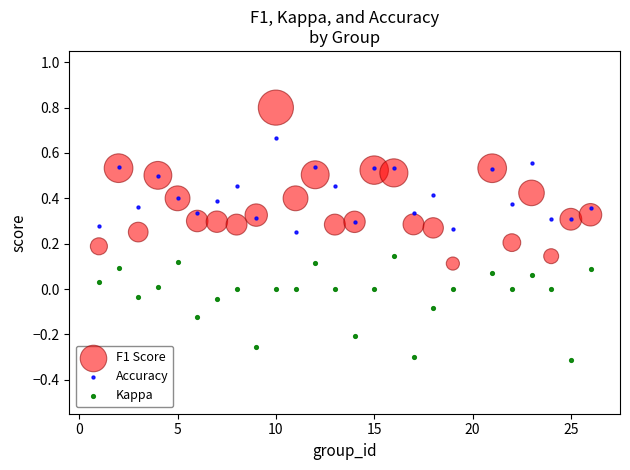

Which series contains the lowest Y value?

Kappa